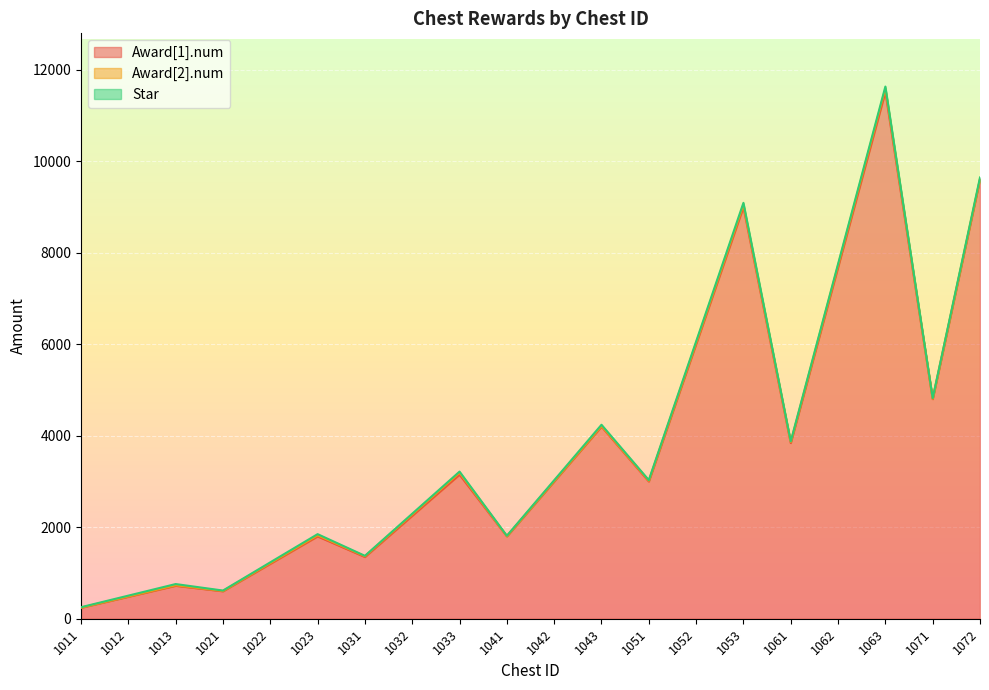

What is the minimum value shown in the chart?

3